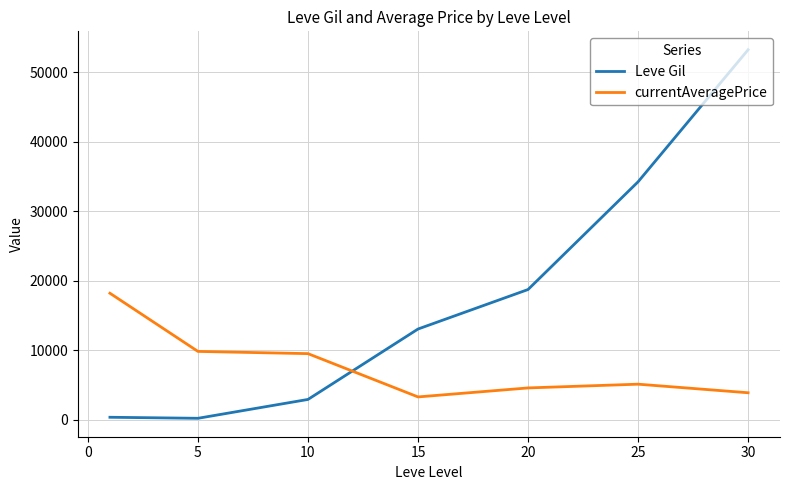

Rank the series by their maximum value, from highest to lowest.

Leve Gil, currentAveragePrice